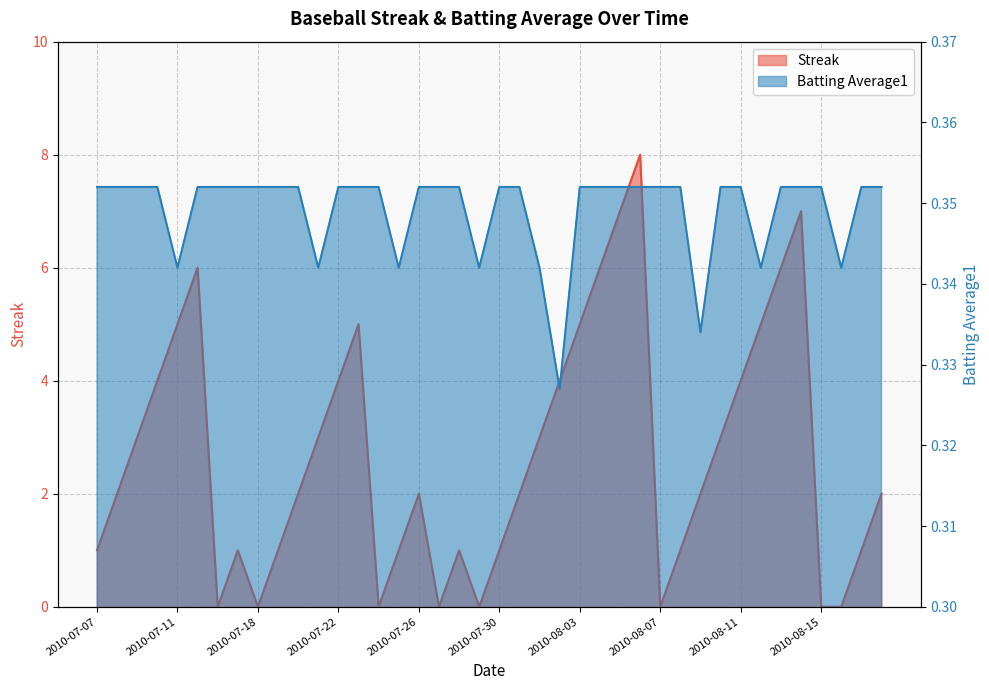

What value does the Batting Average1 series have at 2010-08-13?

0.4